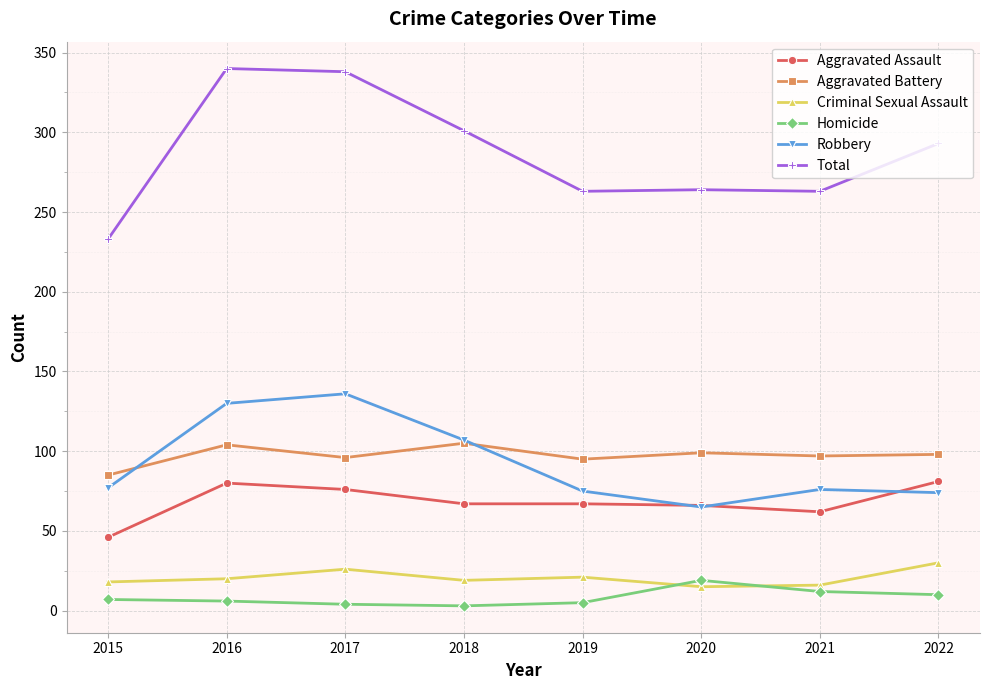

What is the spread (max minus min) of values at 2019?

258